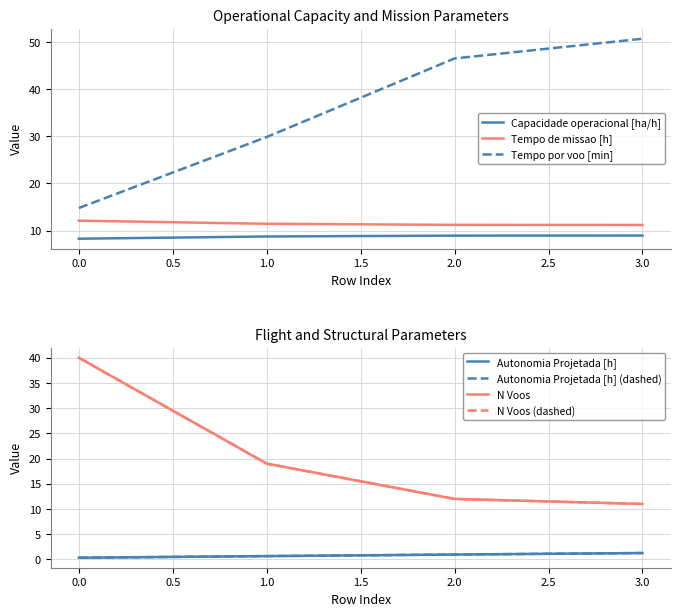

What is the maximum value shown in the chart?

50.8